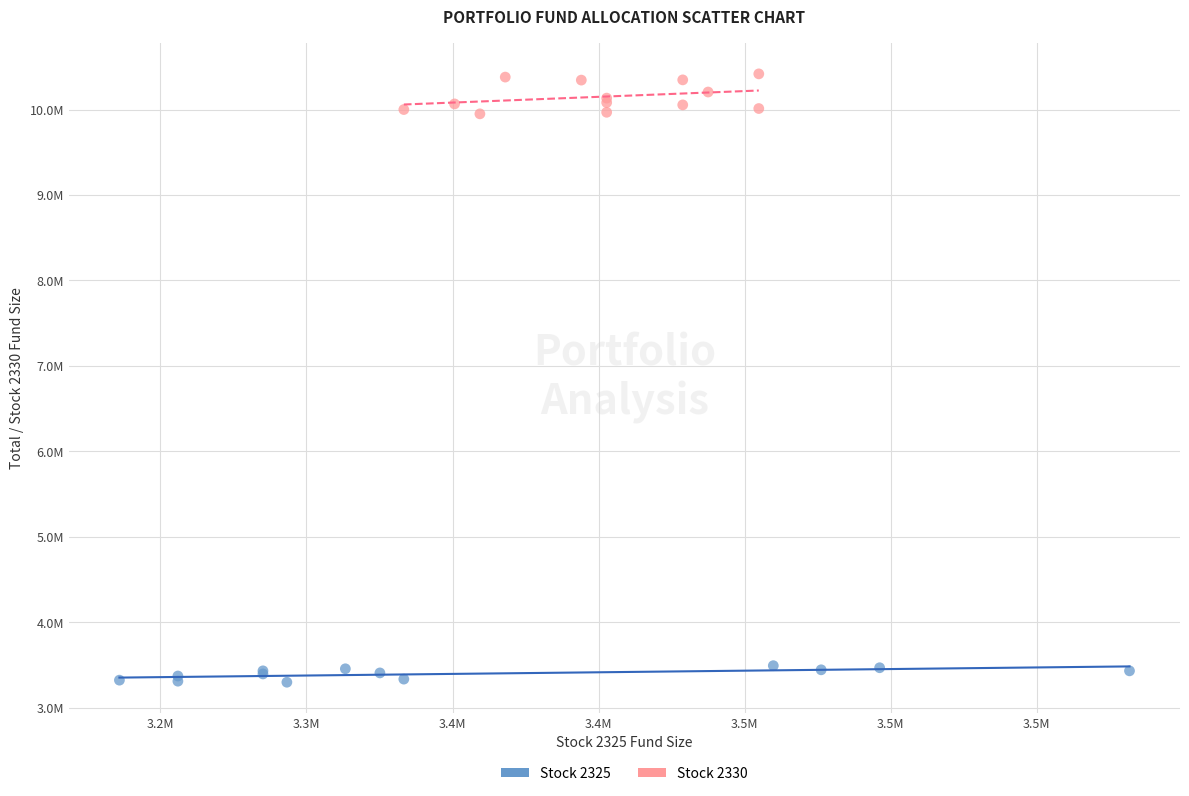

What are all the series names shown in the legend?

Stock 2325, Stock 2330